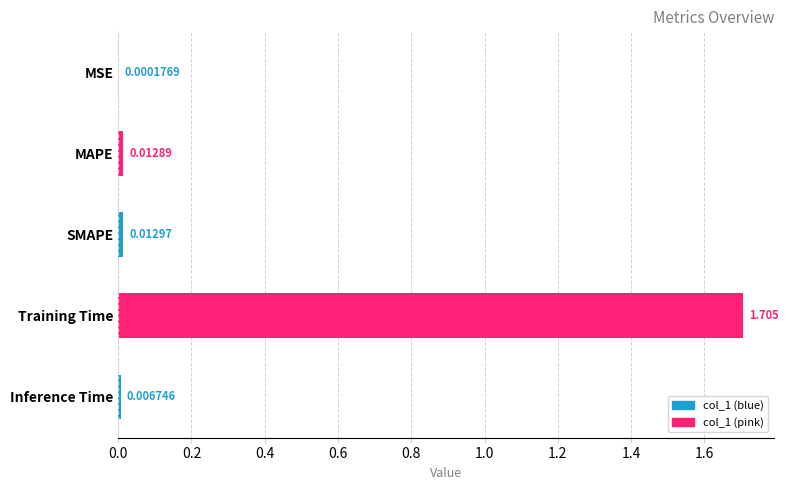

Which has a higher value, SMAPE or Inference Time?

SMAPE